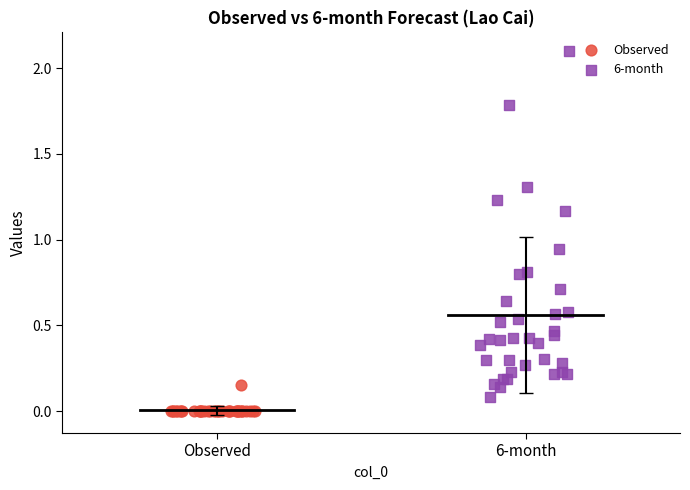

Which series has the widest spread of Y values?

6-month